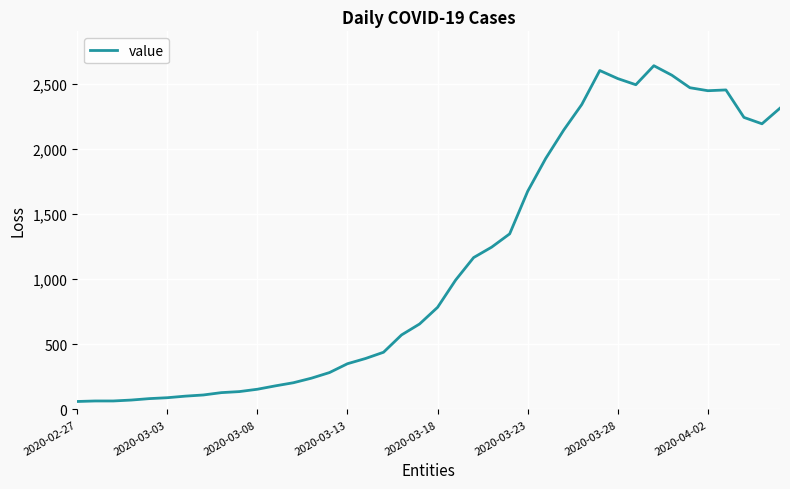

What is the difference between the maximum and minimum values?

2578